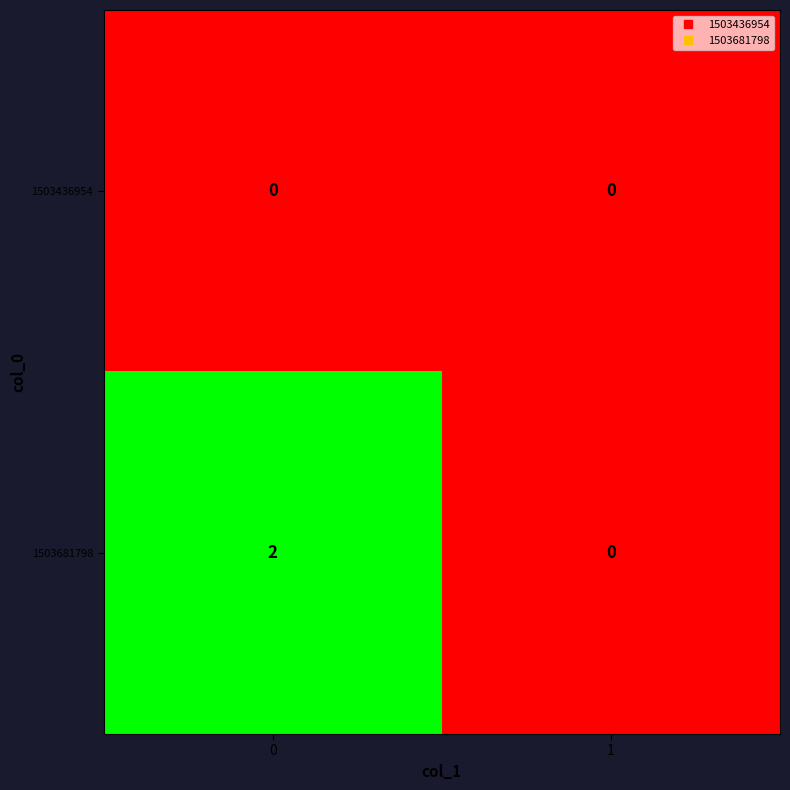

Rank the series by their maximum value, from highest to lowest.

1503681798, 1503436954